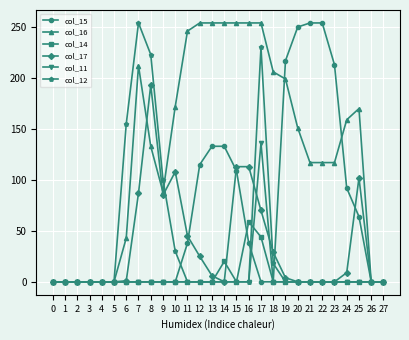

Between 0 and 12, which series saw the biggest shift?

col_16